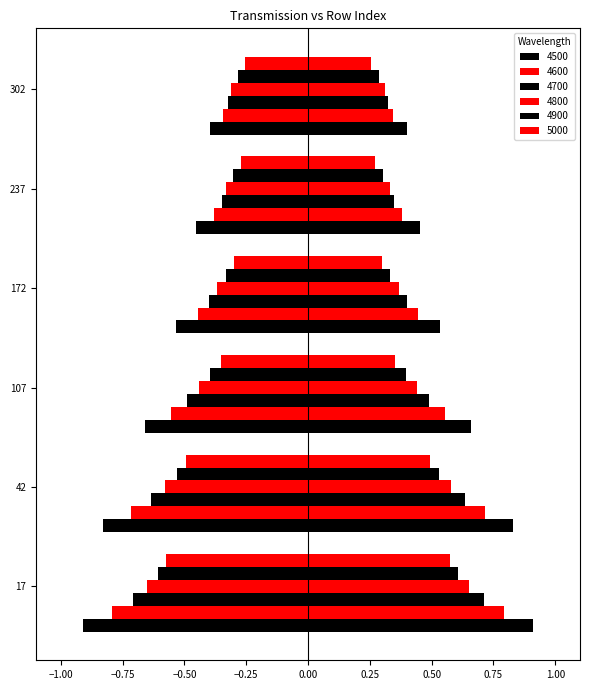

At which label is 4500 closest to 0?

302